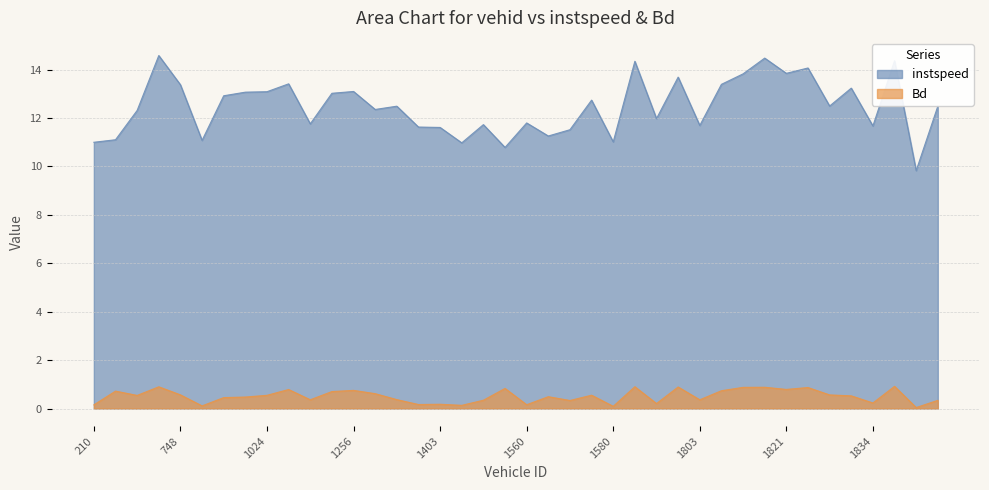

What is the difference between the second highest and second lowest values in the instspeed series?

3.7